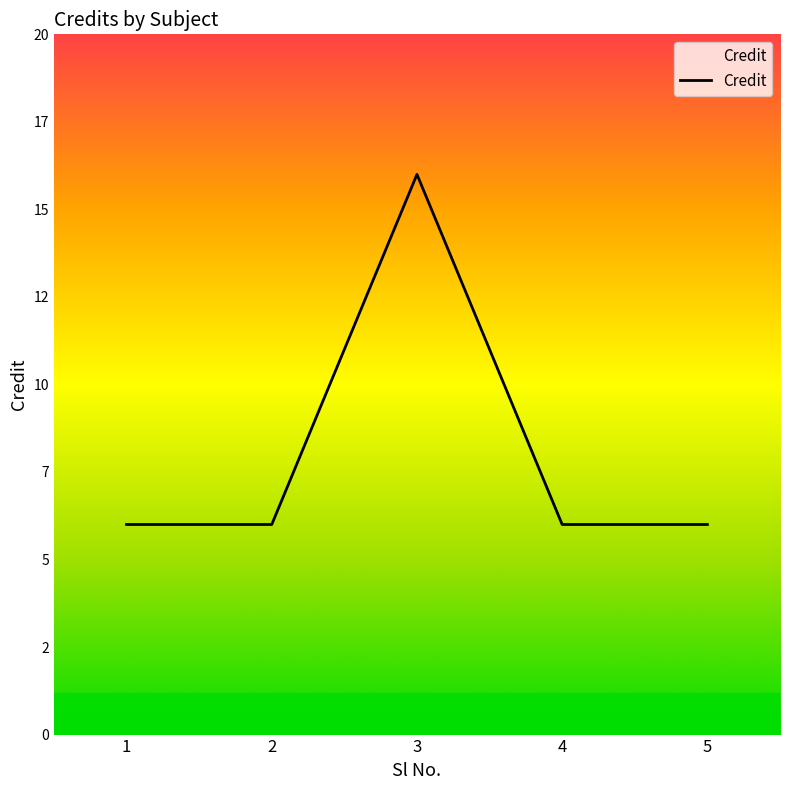

Where is the data nearest to the value 11?

1